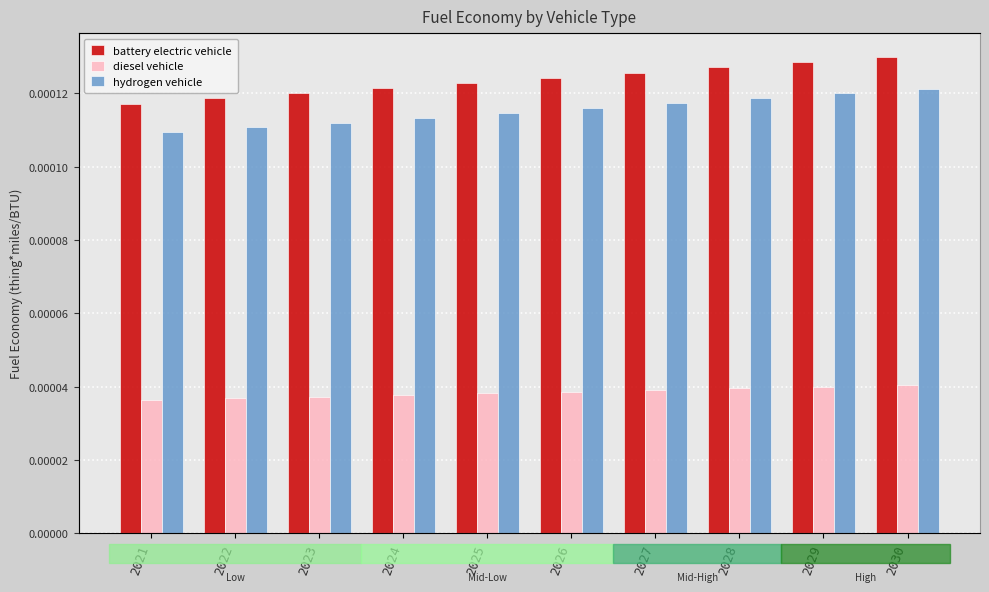

Is it true that battery electric vehicle equals 0.0 at 2029?

False